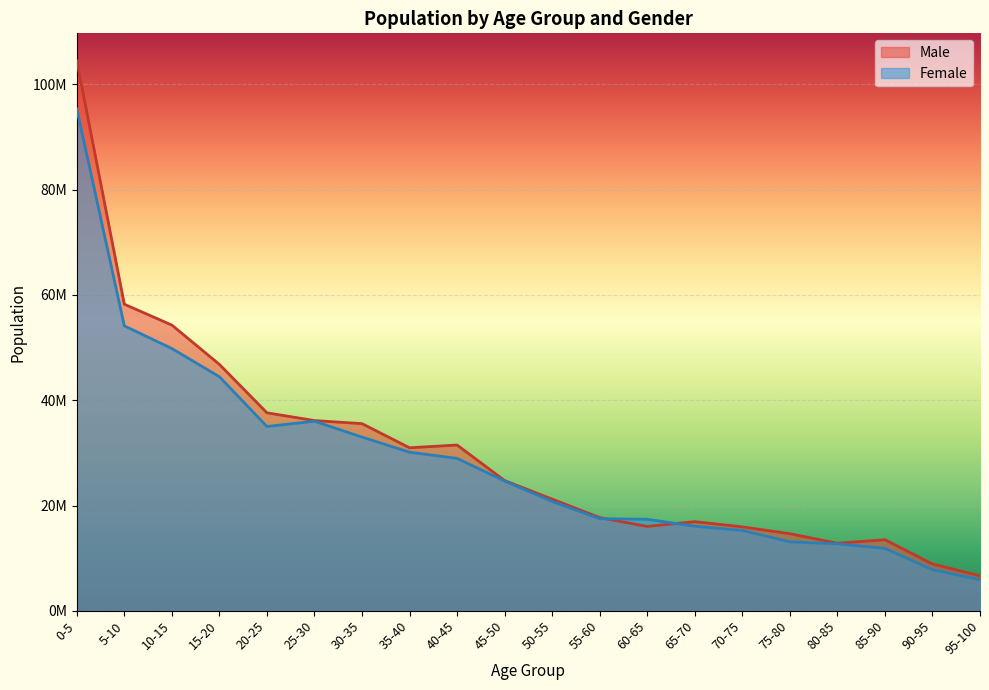

Where is the first local maximum for Male?

40-45